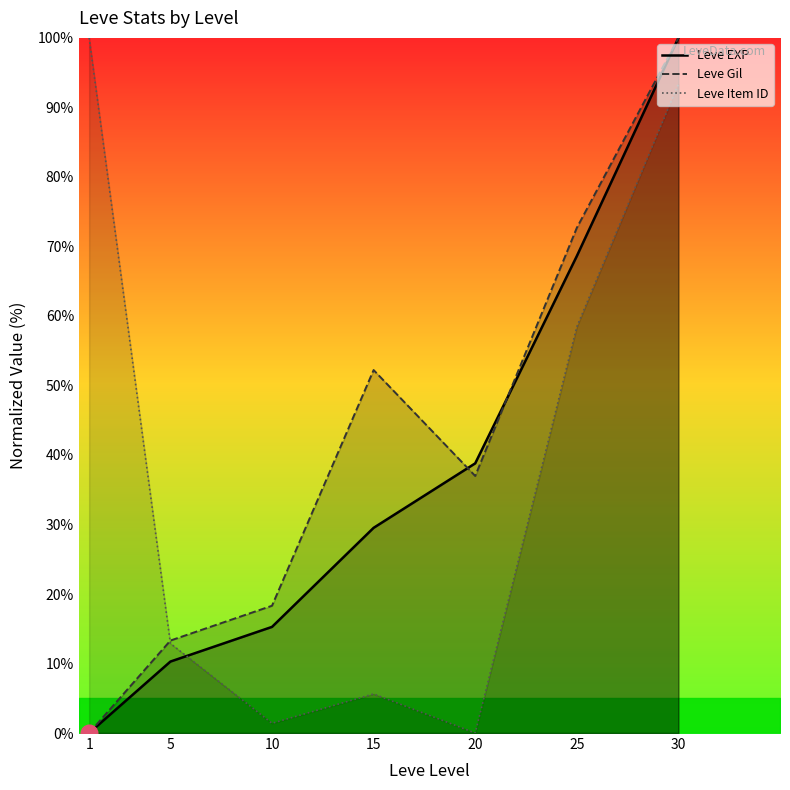

At which label does Leve Item ID reach its minimum?

20